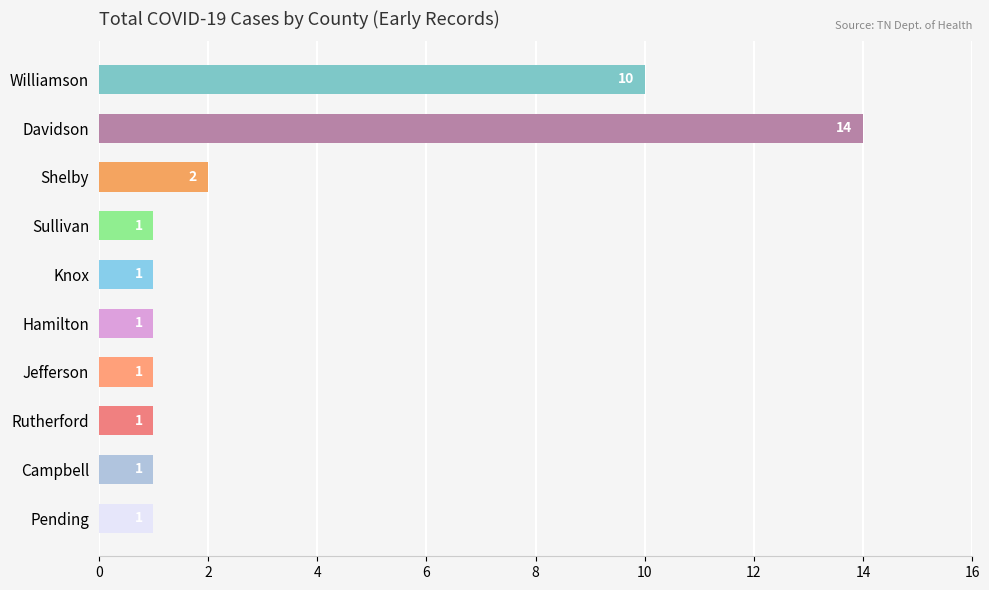

The value at Campbell is 0. True or false?

False